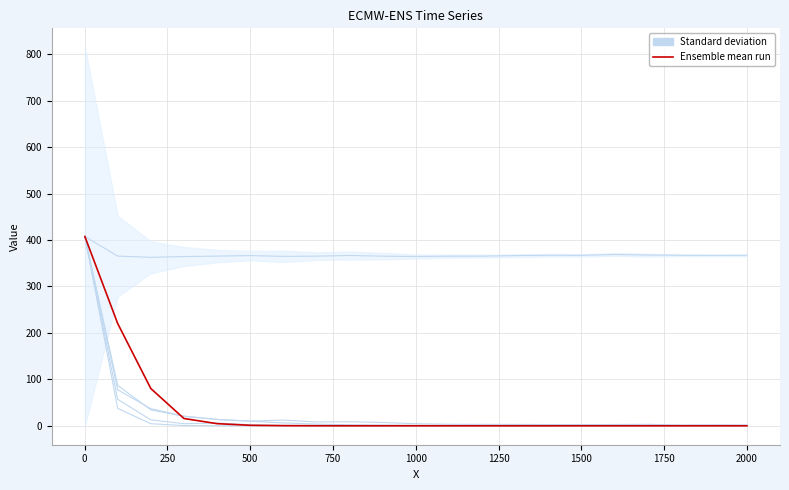

At which category does Standard deviation (Row 2) reach its first local valley?

1750